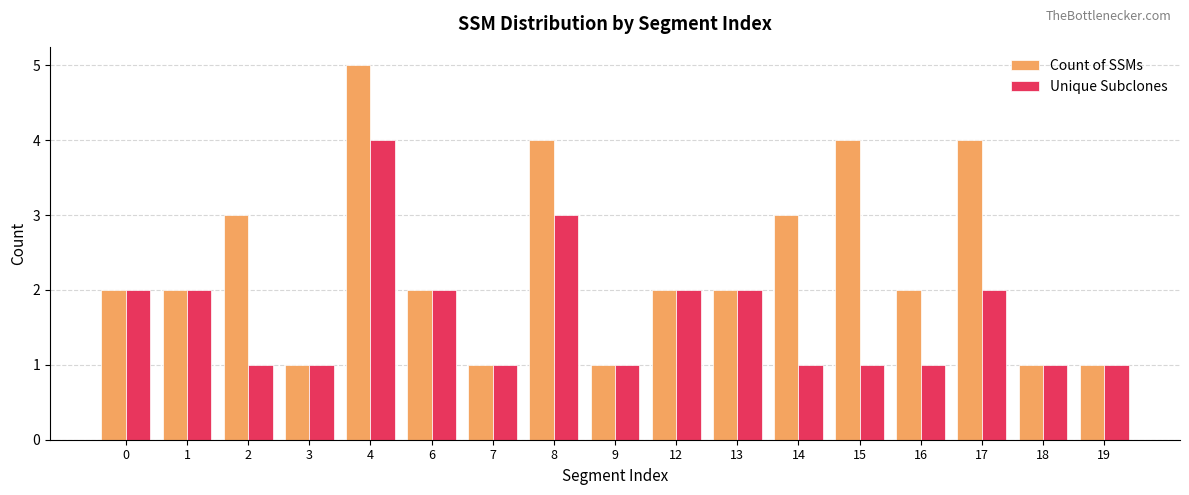

Which category has the highest value in the Unique Subclones series?

4